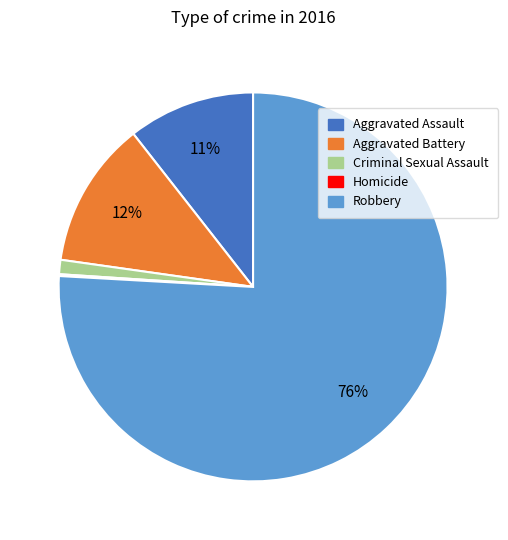

To the nearest percent, what is the average slice percentage?

20%